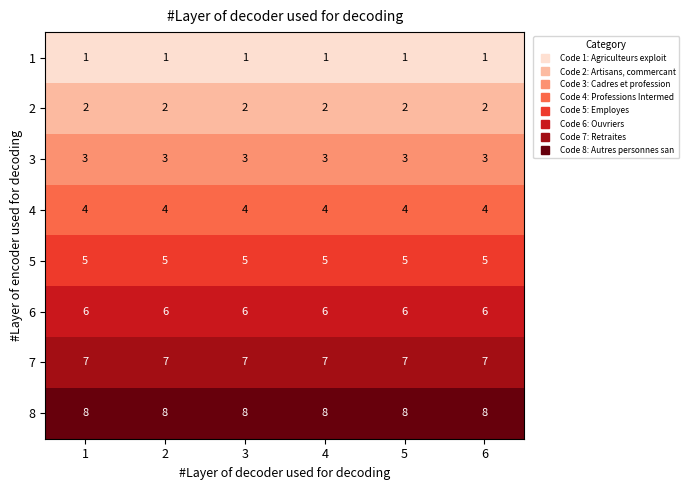

What is the total value across all series at 1?

36